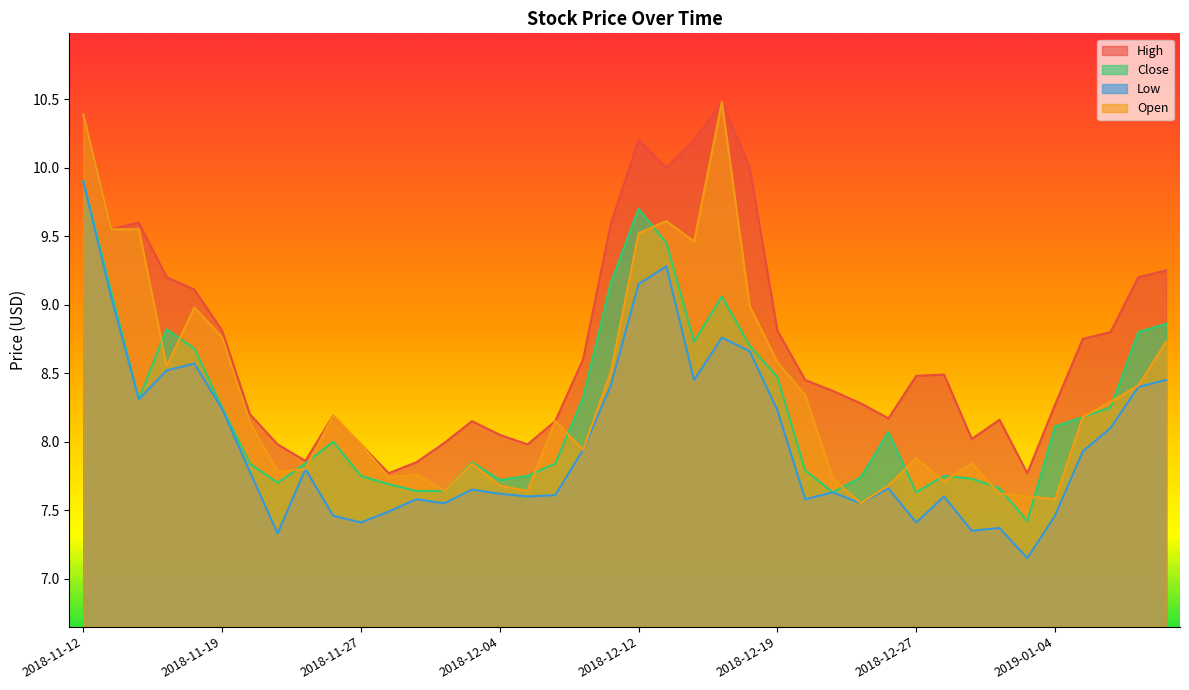

The value of Close at 2018-11-12 is 5.2. True or false?

False